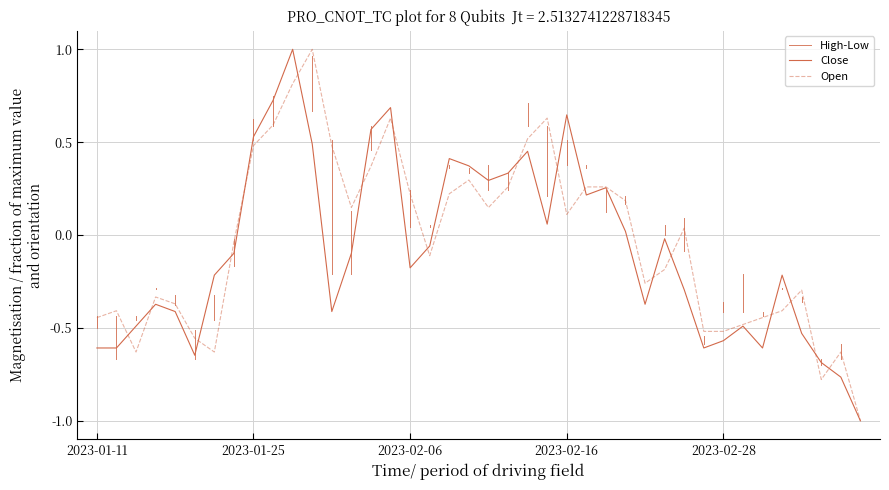

Reading left to right, what are all the values shown in this chart?

Close: 2023-01-11=-0.6	2023-01-12=-0.6	2023-01-13=-0.5	2023-01-16=-0.4	2023-01-17=-0.4	2023-01-18=-0.6	2023-01-19=-0.2	2023-01-20=-0.1	2023-01-25=0.5	2023-01-26=0.7	2023-01-27=1.0	2023-01-30=0.5	2023-01-31=-0.4	2023-02-01=-0.1	2023-02-02=0.6	2023-02-03=0.7	2023-02-06=-0.2	2023-02-07=-0.1	2023-02-08=0.4	2023-02-09=0.4	2023-02-10=0.3	2023-02-13=0.3	2023-02-14=0.5	2023-02-15=0.1	2023-02-16=0.6	2023-02-17=0.2	2023-02-20=0.3	2023-02-21=0.0	2023-02-22=-0.4	2023-02-23=-0.0	2023-02-24=-0.3	2023-02-27=-0.6	2023-02-28=-0.6	2023-03-02=-0.5	2023-03-03=-0.6	2023-03-06=-0.2	2023-03-07=-0.5	2023-03-08=-0.7	2023-03-09=-0.8	2023-03-10=-1.0
Open: 2023-01-11=-0.4	2023-01-12=-0.4	2023-01-13=-0.6	2023-01-16=-0.3	2023-01-17=-0.4	2023-01-18=-0.6	2023-01-19=-0.6	2023-01-20=-0.0	2023-01-25=0.5	2023-01-26=0.6	2023-01-27=0.8	2023-01-30=1.0	2023-01-31=0.5	2023-02-01=0.1	2023-02-02=0.4	2023-02-03=0.6	2023-02-06=0.2	2023-02-07=-0.1	2023-02-08=0.2	2023-02-09=0.3	2023-02-10=0.1	2023-02-13=0.3	2023-02-14=0.5	2023-02-15=0.6	2023-02-16=0.1	2023-02-17=0.3	2023-02-20=0.3	2023-02-21=0.2	2023-02-22=-0.3	2023-02-23=-0.2	2023-02-24=0.0	2023-02-27=-0.5	2023-02-28=-0.5	2023-03-02=-0.5	2023-03-03=-0.4	2023-03-06=-0.4	2023-03-07=-0.3	2023-03-08=-0.8	2023-03-09=-0.6	2023-03-10=-1.0